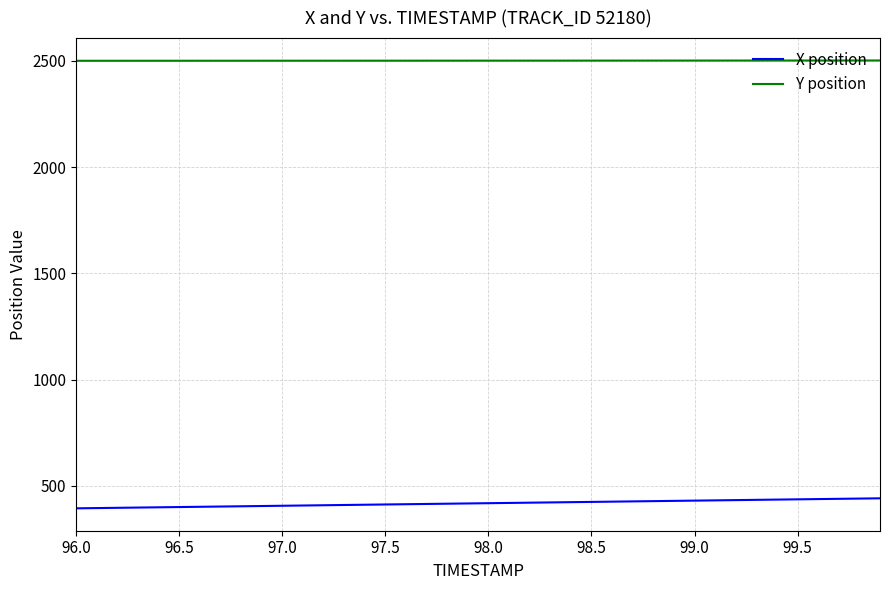

True or false: Y position and X position cross at least once.

False